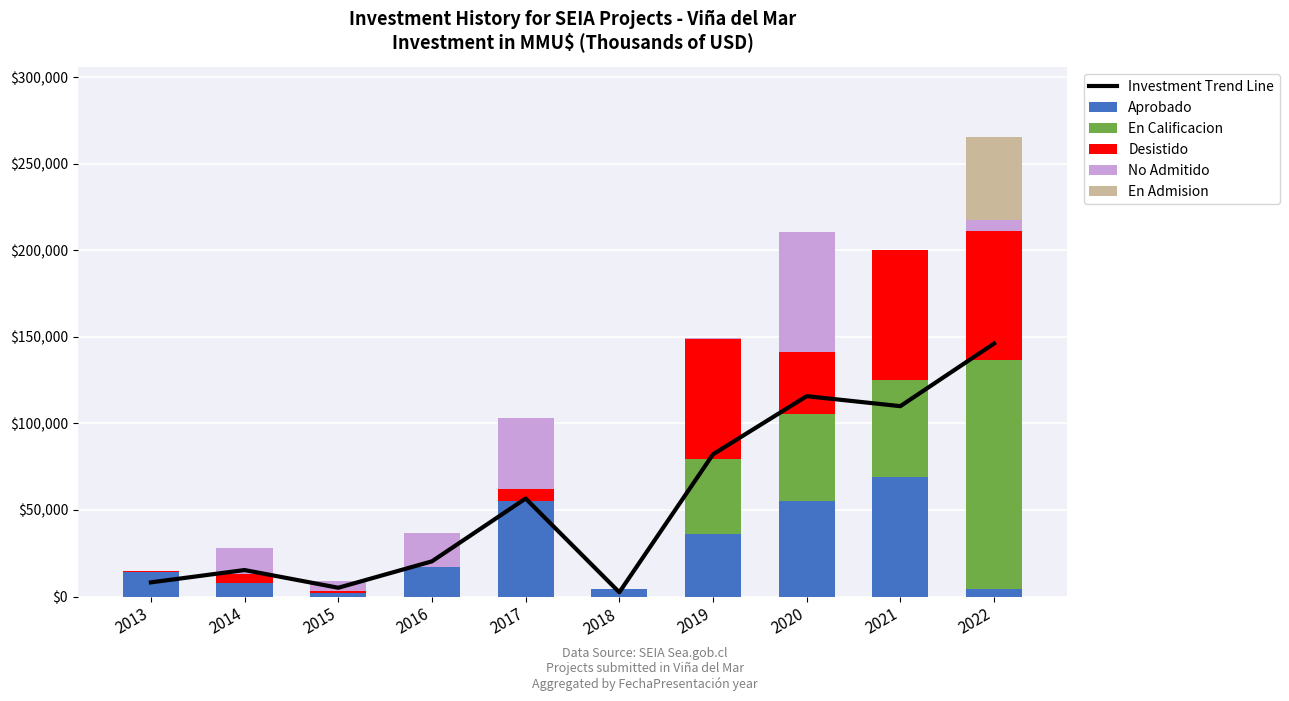

The Aprobado series shows 2000.0 at 2015. True or false?

True